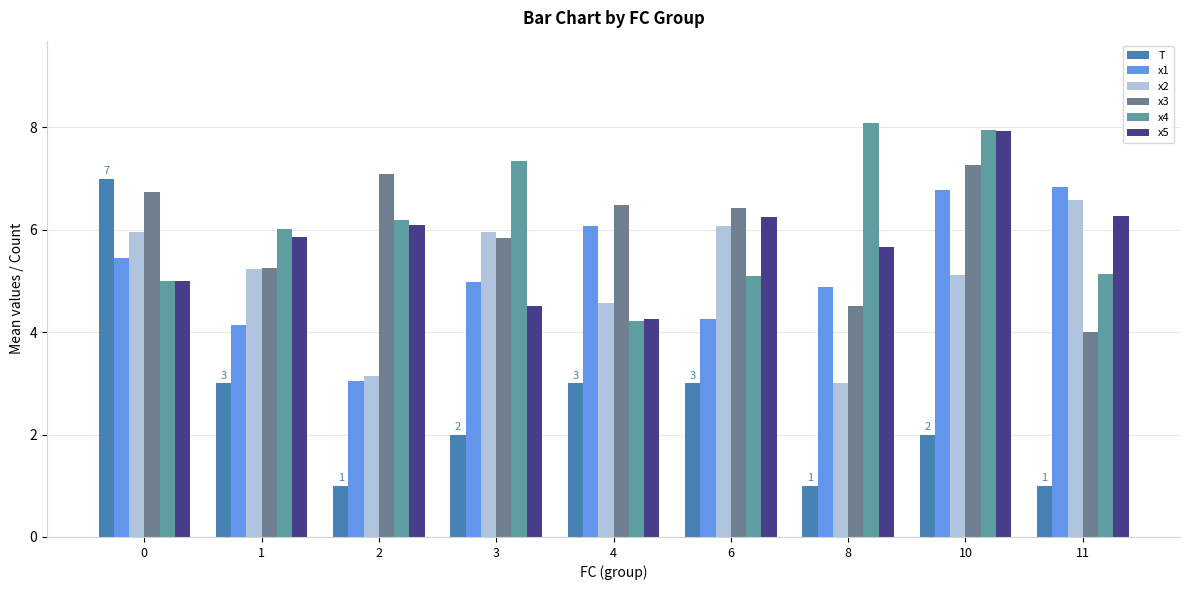

At how many categories does at least one series exceed 5?

9